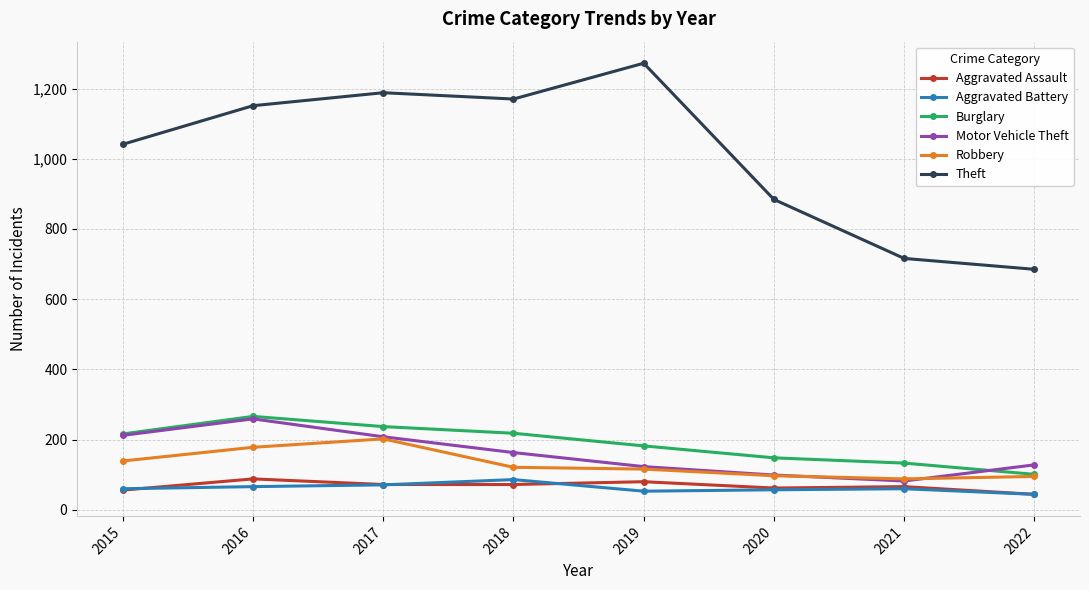

Is it true that Aggravated Battery equals 53 at 2019?

True